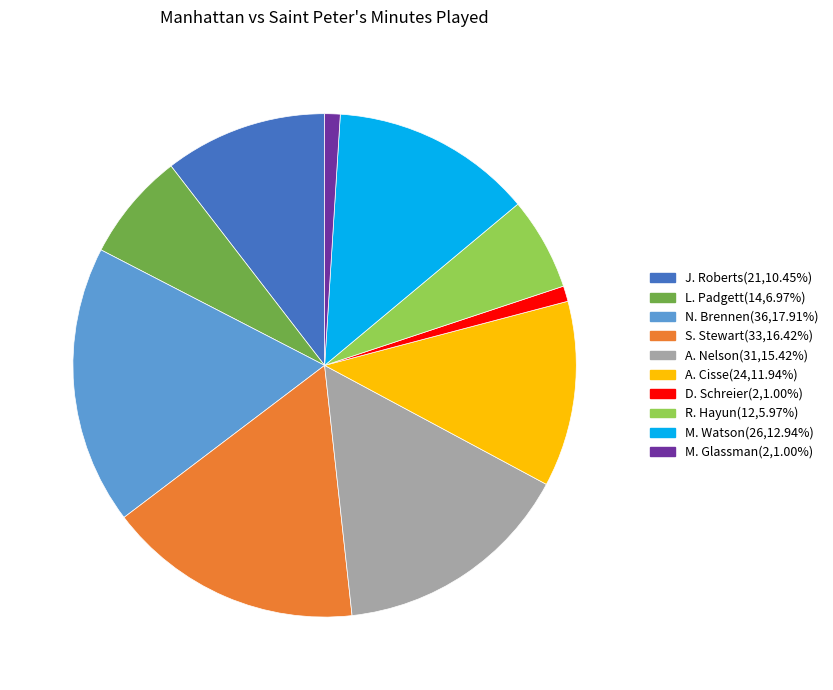

Which has a higher value, R. Hayun or L. Padgett?

L. Padgett